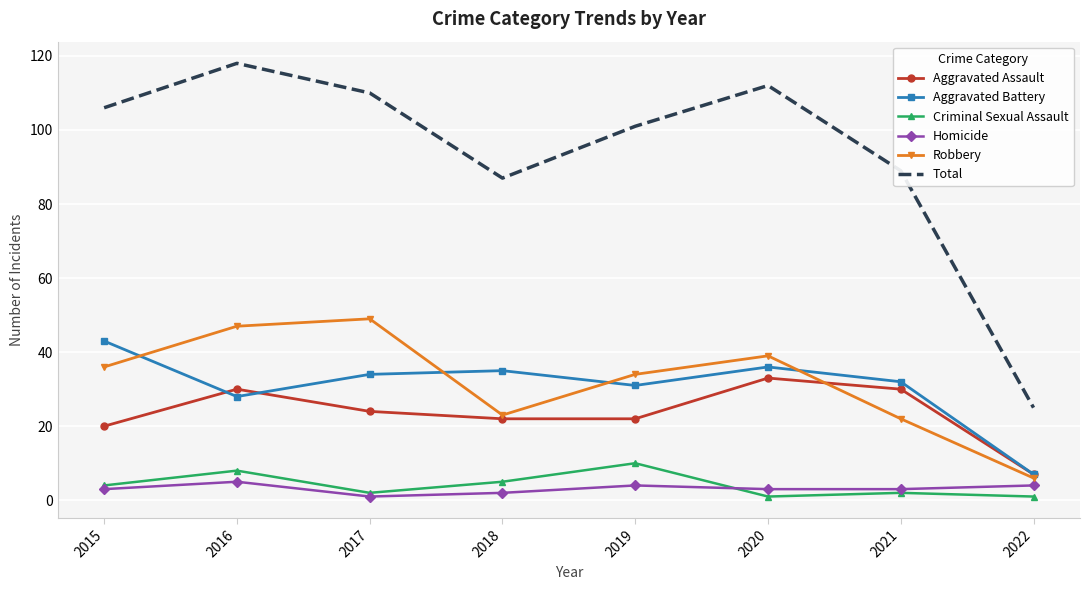

True or false: Aggravated Assault and Criminal Sexual Assault cross at least once.

False